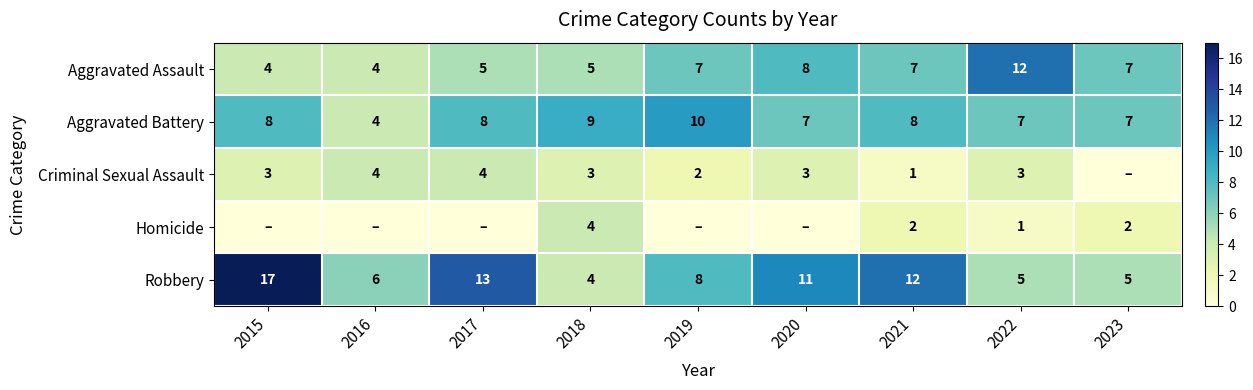

What value does the Aggravated Battery series have at 2018?

9